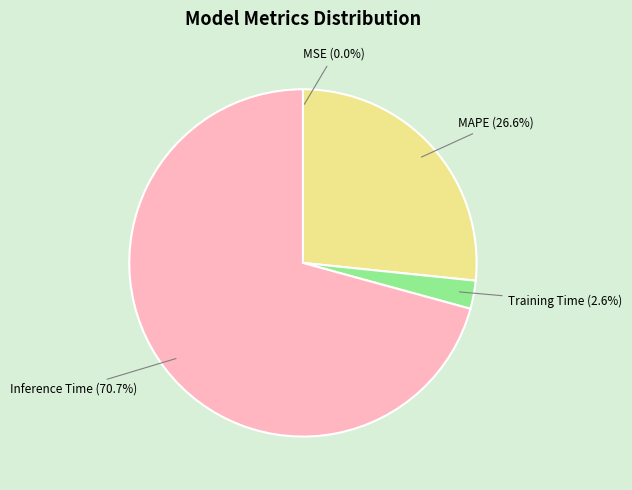

How much of the chart is everything except Training Time?

97.4%